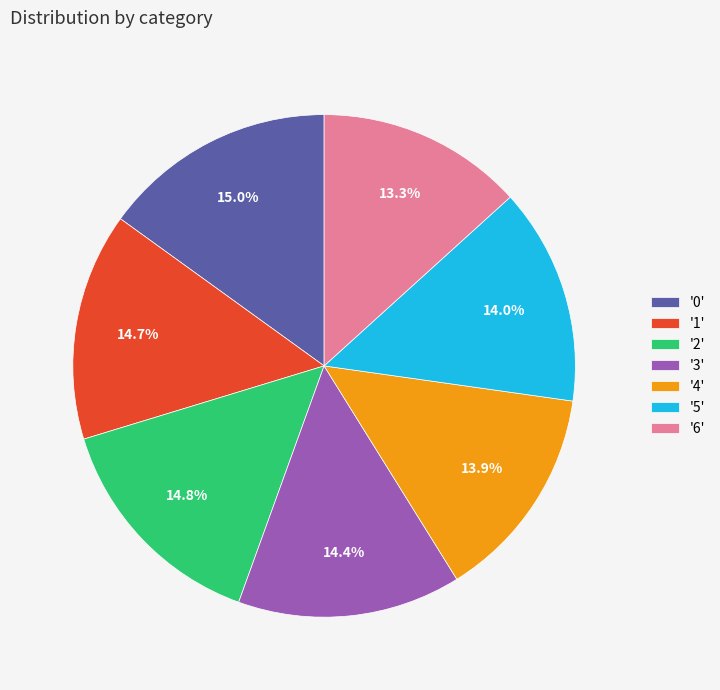

Between '6' and '4', which is larger?

'4'